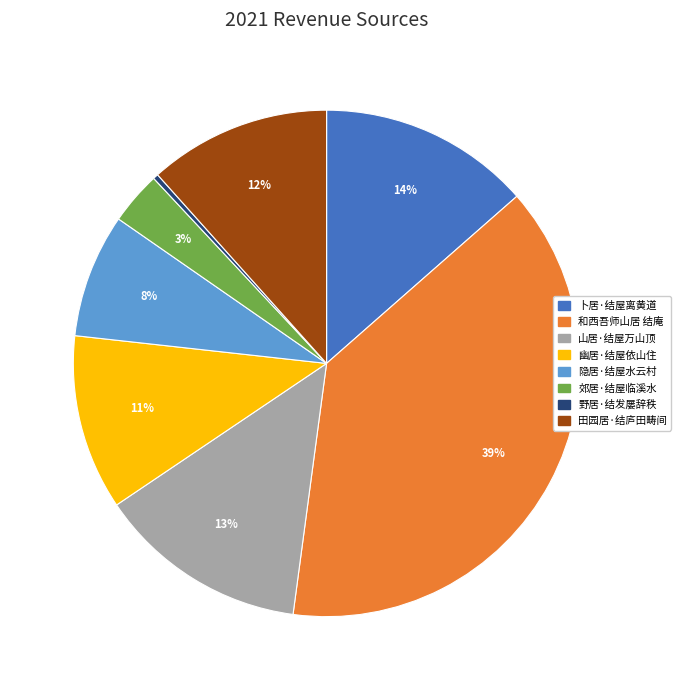

Which category has the smallest portion of the pie?

野居·结发屡辞秩